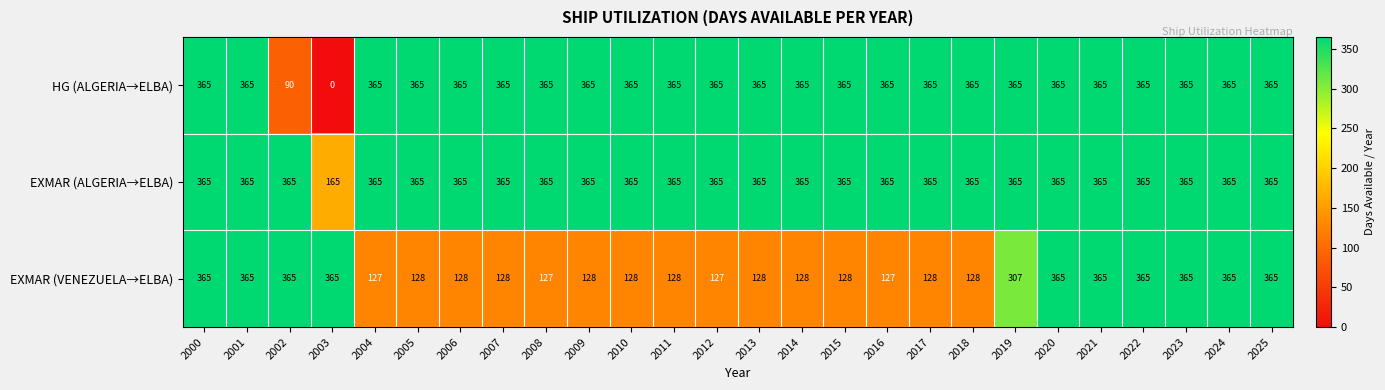

What is the total value across all series at 2015?

858